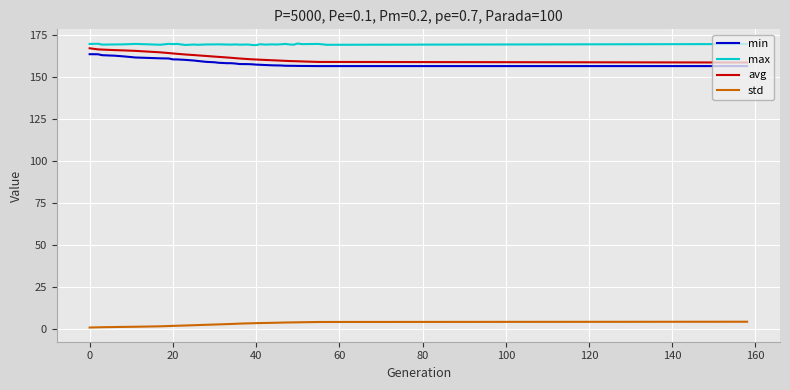

Rank the series by their maximum value, from lowest to highest.

std, min, avg, max